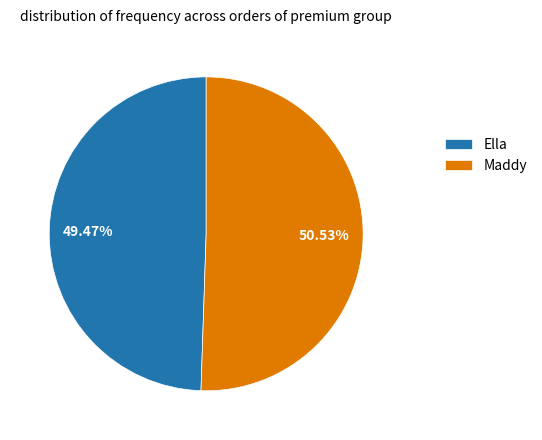

Rank the categories by value from highest to lowest.

Maddy, Ella